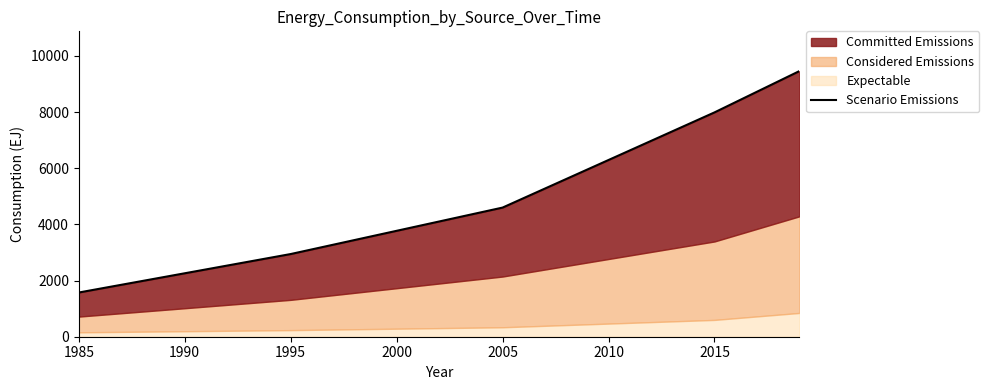

Reading right to left, transcribe all the data shown in this chart.

9459.7	7990.7	4600.4	2945.2	1574.7